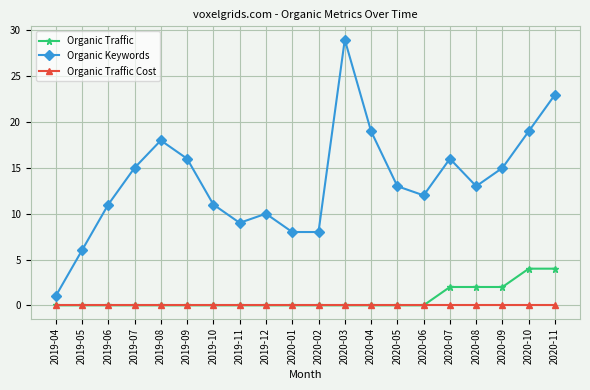

What is the label of the 3rd point from the right?

2020-09